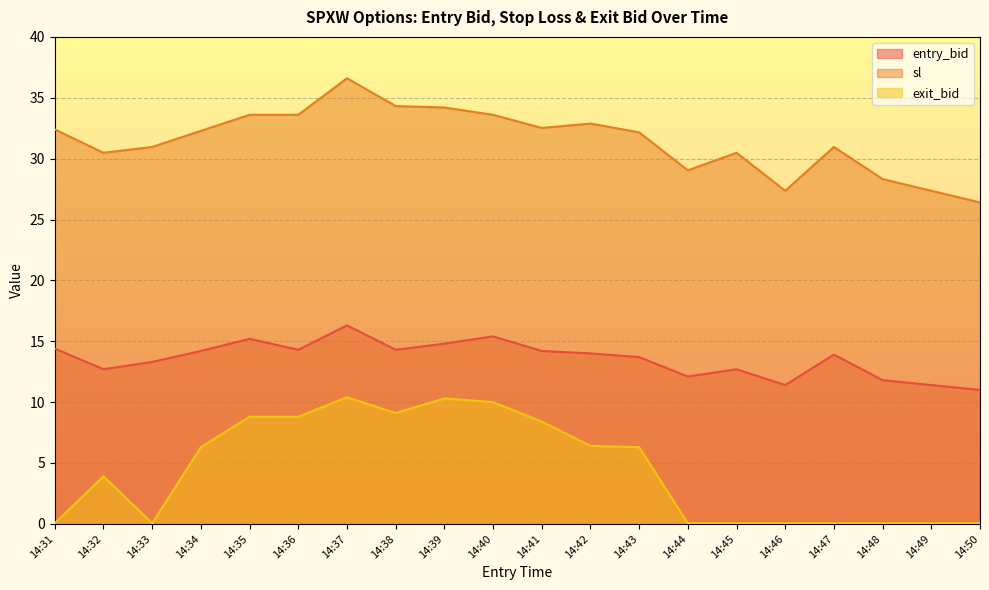

How many values in the exit_bid series exceed 6?

10